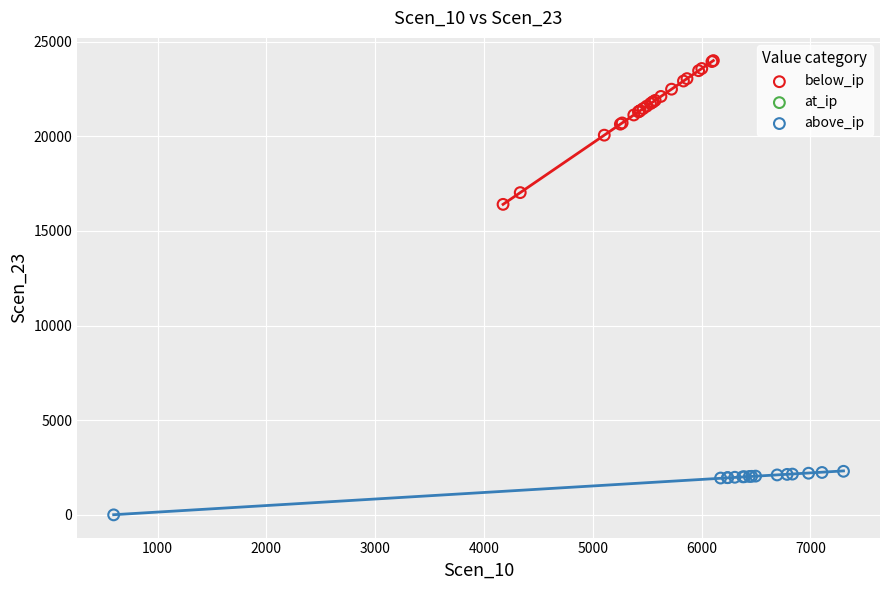

Which series reaches the minimum Y coordinate?

above_ip